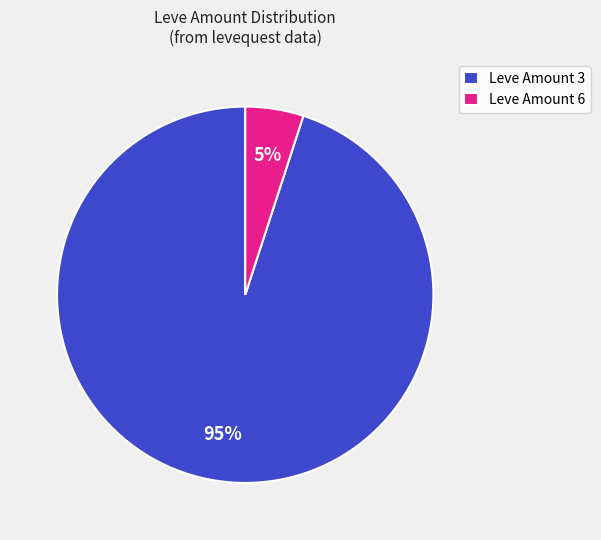

To the nearest percent, what is the combined percentage of Leve Amount 3 and Leve Amount 6?

100%